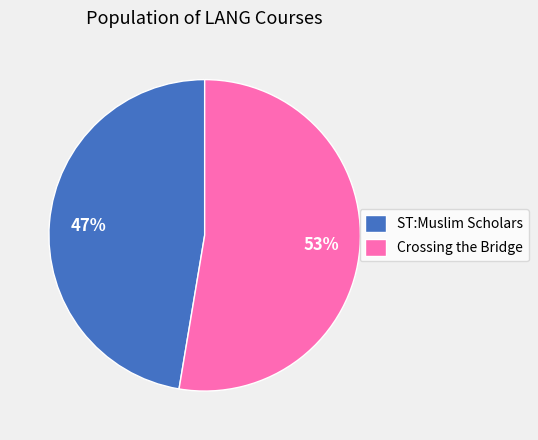

Is the sum of ST:Muslim Scholars and Crossing the Bridge greater than half?

Yes